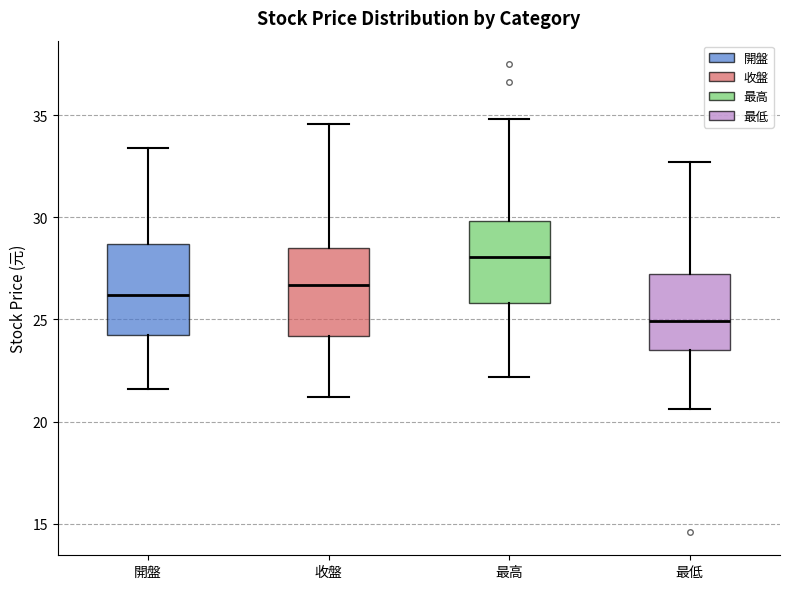

Reading left to right, transcribe this box plot: for each box, give where its median line is, the range the box spans, and where its two whiskers end, as read against the y-axis. The values are not printed on the chart, so give them approximately, as read against the axis.

開盤: median 26.0, box 24.5 to 28.5, whiskers 21.5 to 33.5
收盤: median 26.5, box 24.0 to 28.5, whiskers 21.0 to 34.5
最高: median 28.0, box 26.0 to 30.0, whiskers 22.0 to 35.0
最低: median 25.0, box 23.5 to 27.0, whiskers 20.5 to 32.5